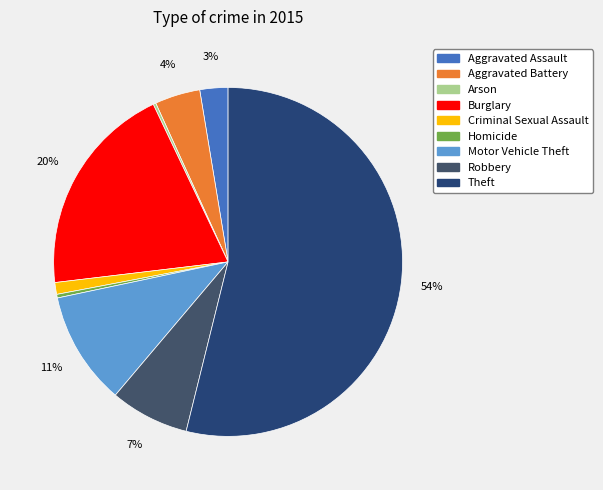

True or false: Theft accounts for 54% of the total.

True